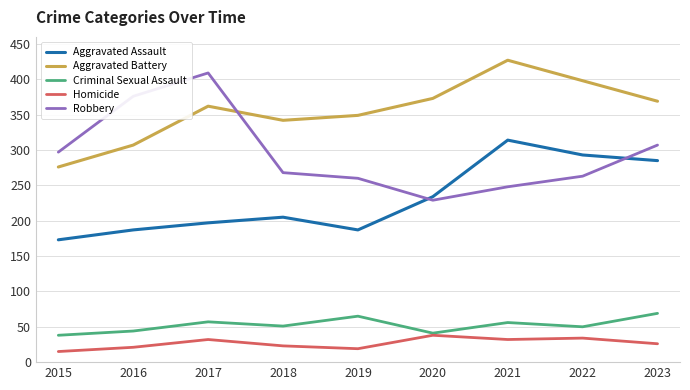

At how many categories does at least one series exceed 303?

8